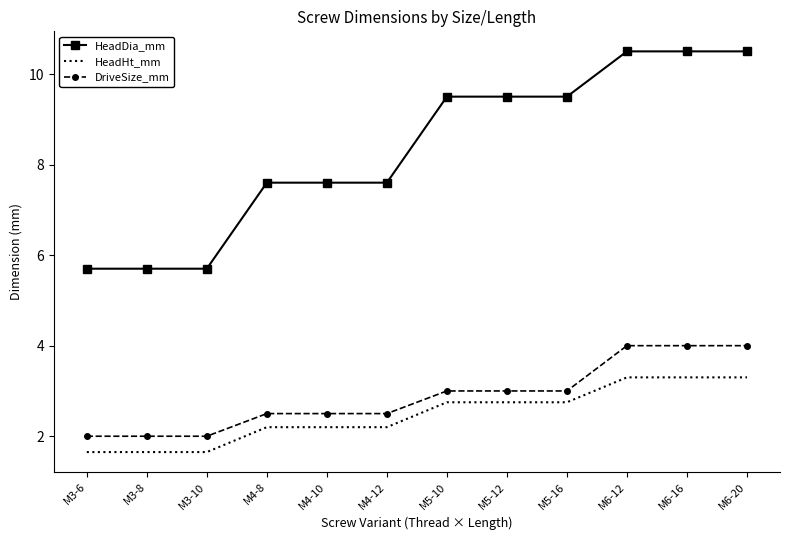

Which series changed the most between M4-10 and M5-12?

HeadDia_mm